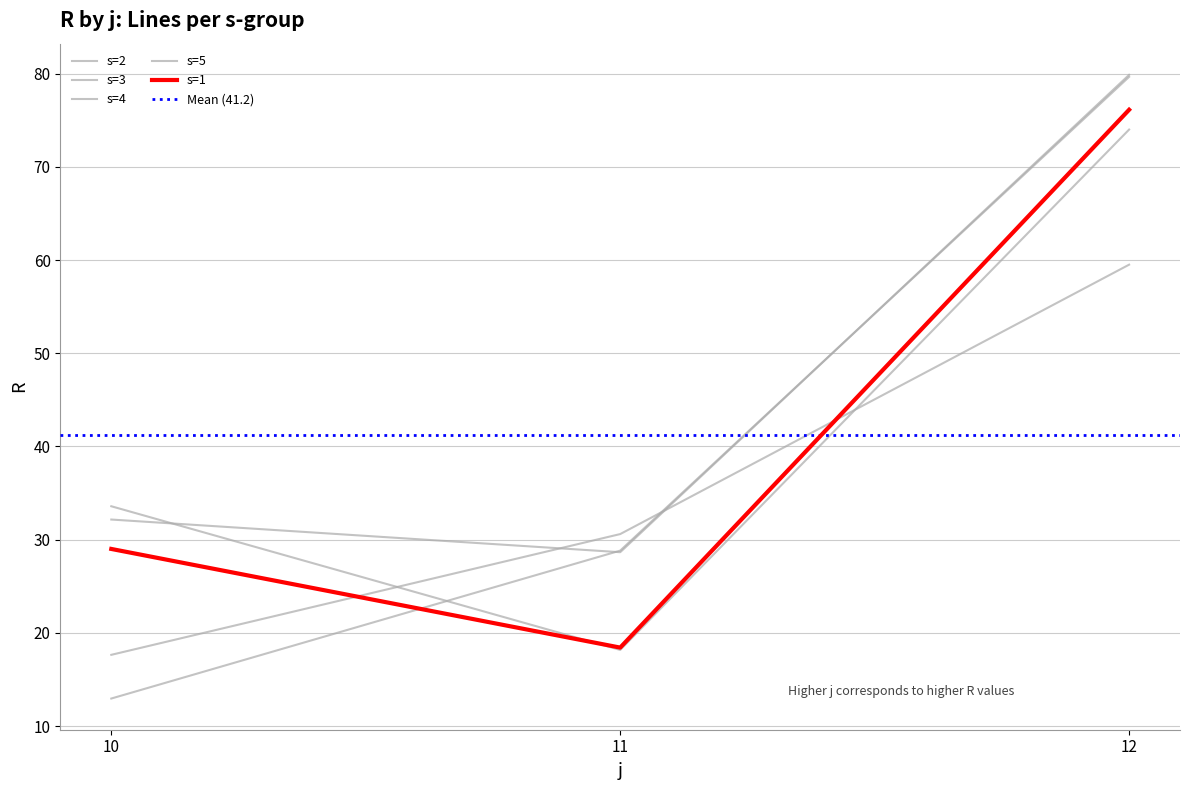

Reading left to right, extract all data points from this chart.

s=1: 10=29.0	11=18.4	12=76.1
s=2: 10=13.0	11=28.8	12=79.7
s=3: 10=32.2	11=28.7	12=79.9
s=4: 10=33.6	11=18.2	12=74.0
s=5: 10=17.6	11=30.6	12=59.5